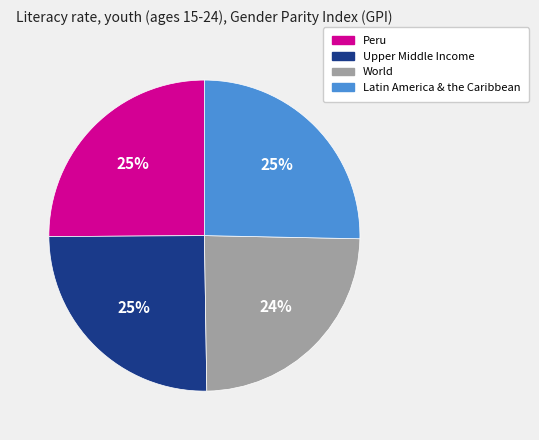

Does any single category account for the majority?

No